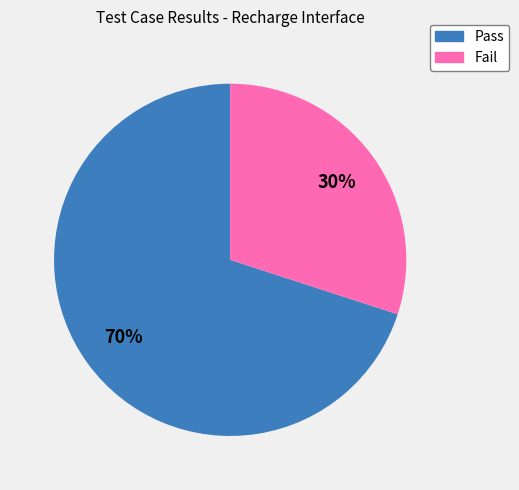

Which slice is the smallest?

Fail